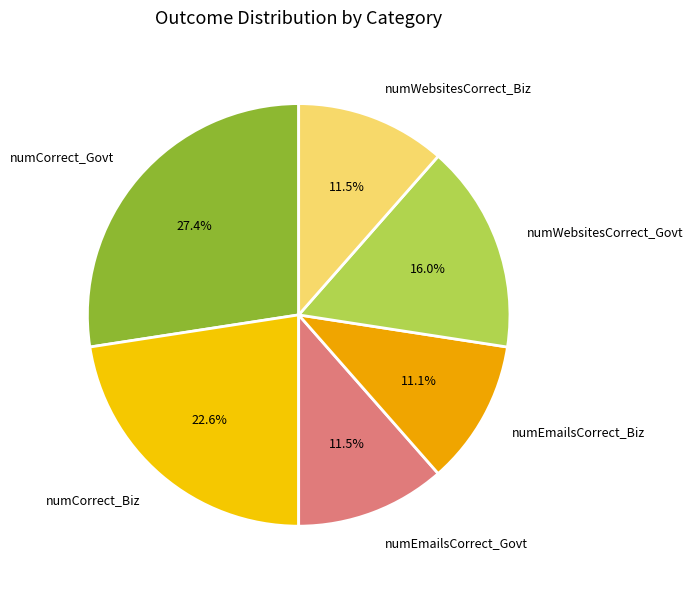

Is there any slice that represents more than half of the pie?

No